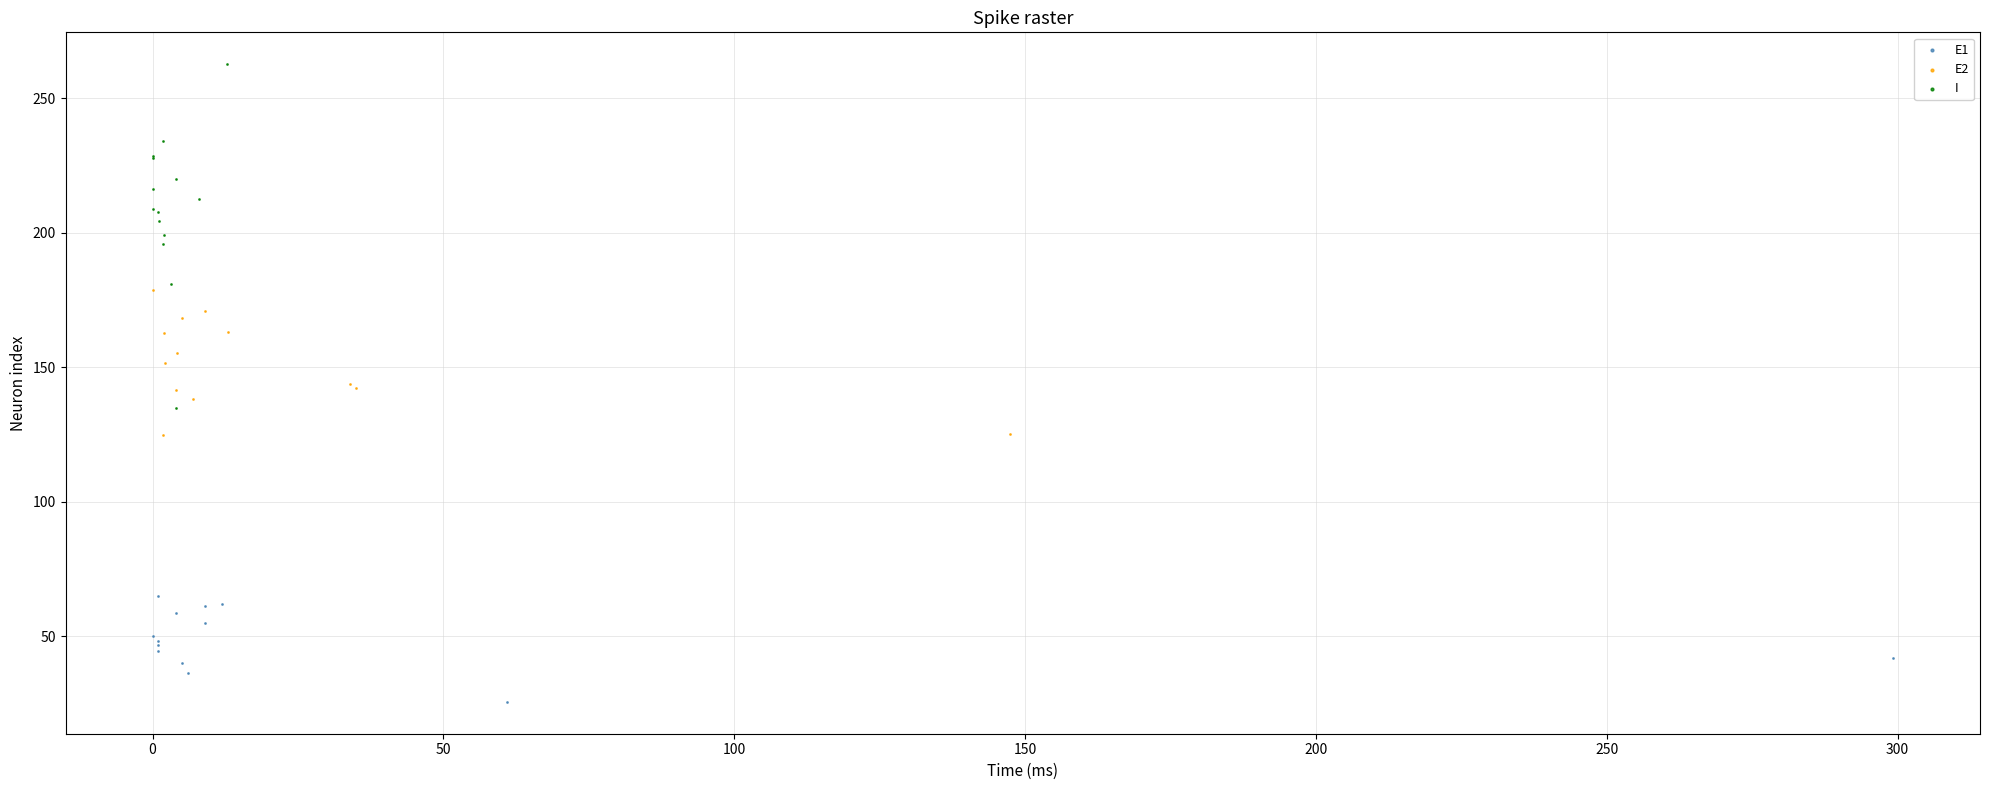

Which series reaches the minimum Y coordinate?

E1